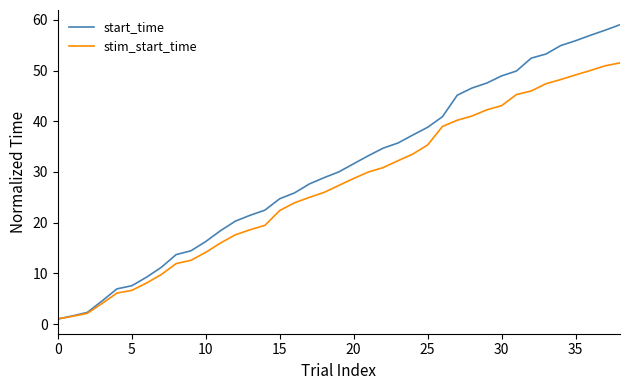

What is the minimum value shown in the chart?

1.0